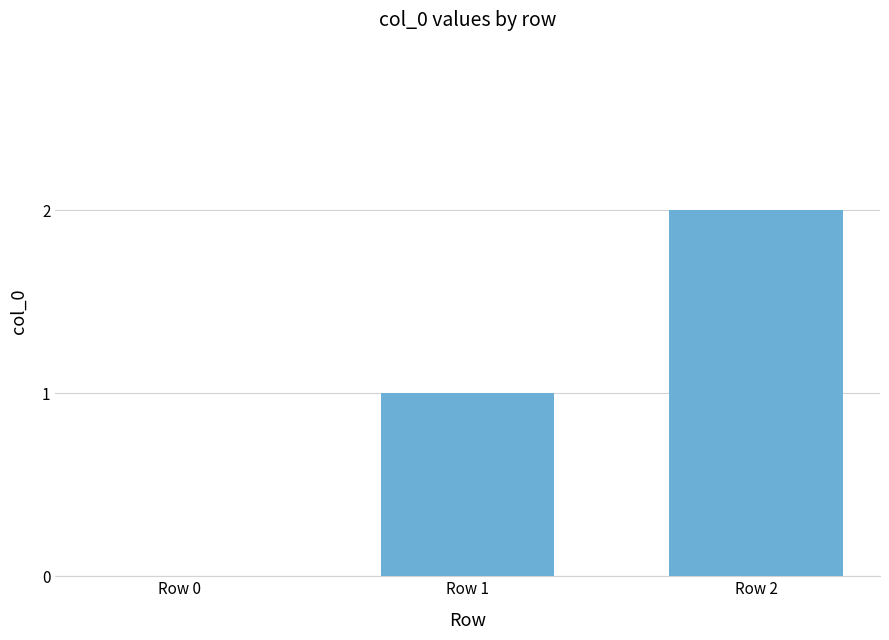

At which category does the chart reach its peak across all series?

Row 2